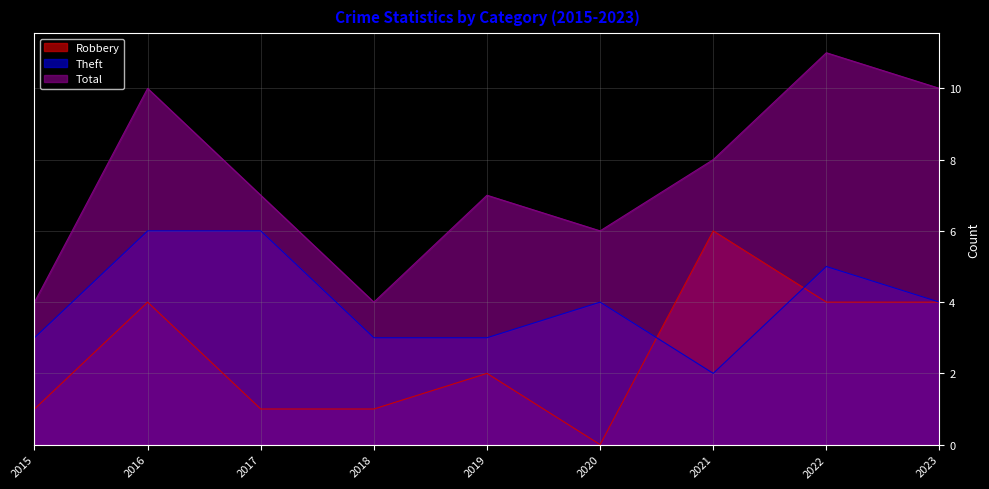

Does the chart display data point markers on the line(s)?

No